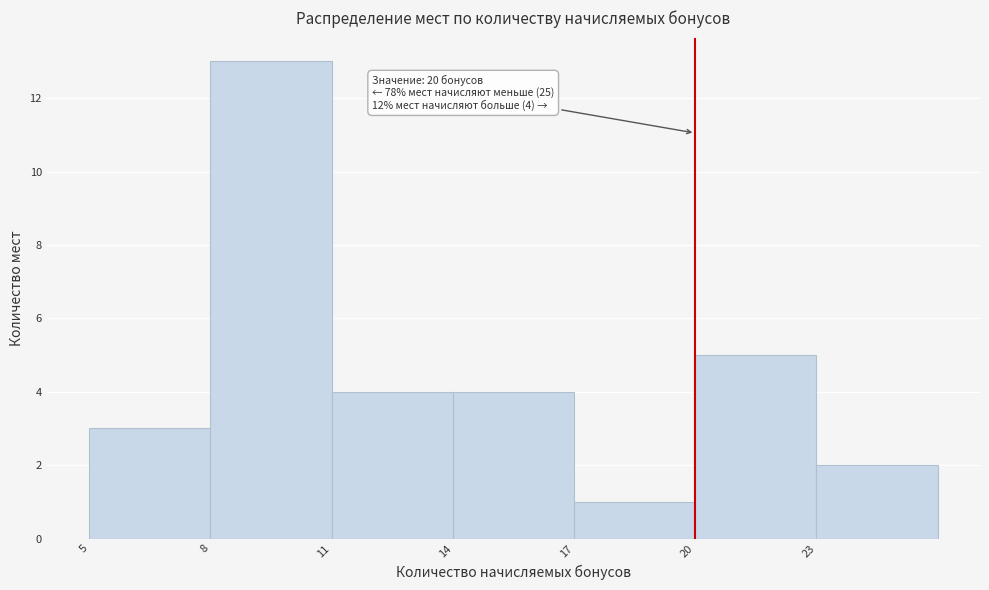

Which range on the x-axis has the tallest bar?

8 to 11